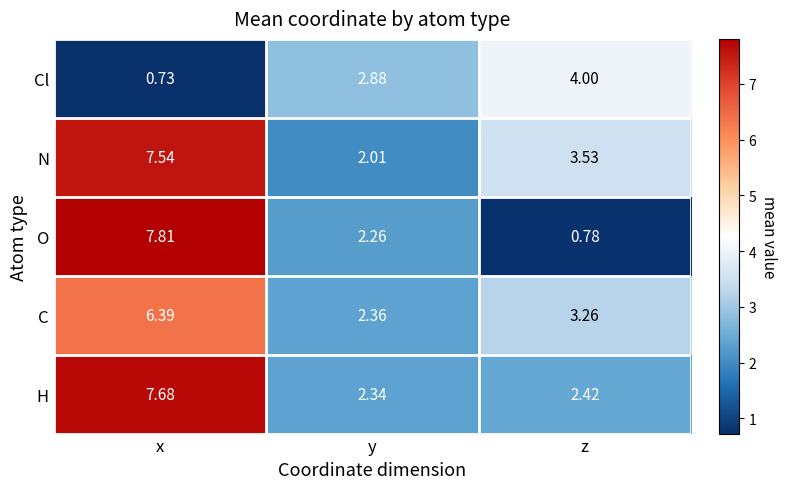

Which category has the lowest value across all series?

x